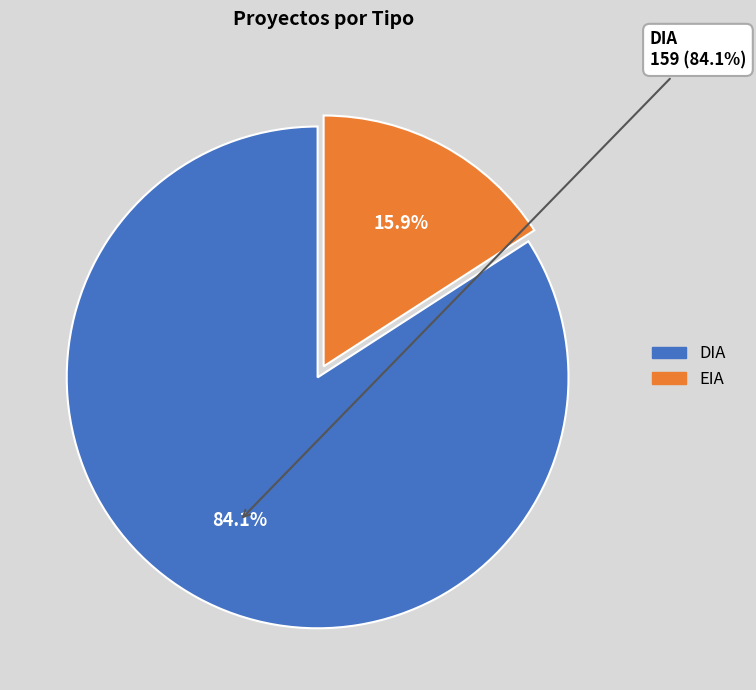

How many segments does this pie chart have?

2